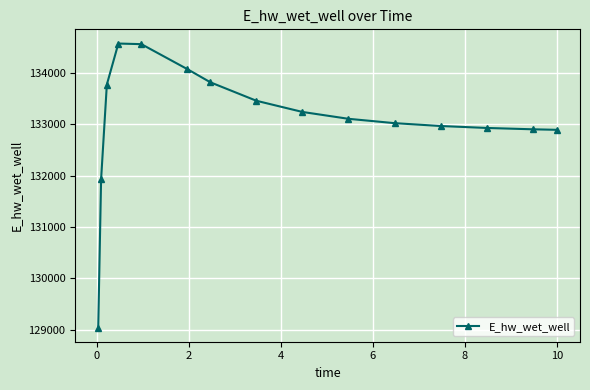

How many values exceed 133103?

8